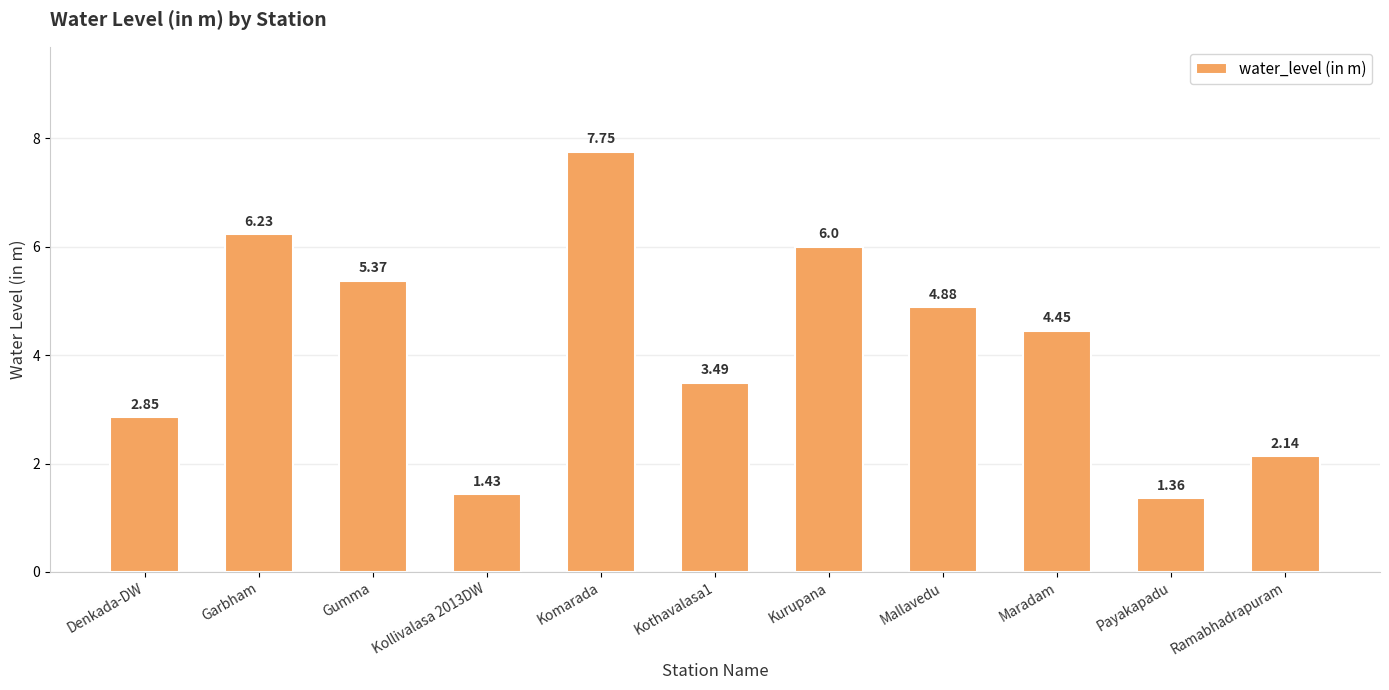

At which category does the chart reach its peak across all series?

Komarada